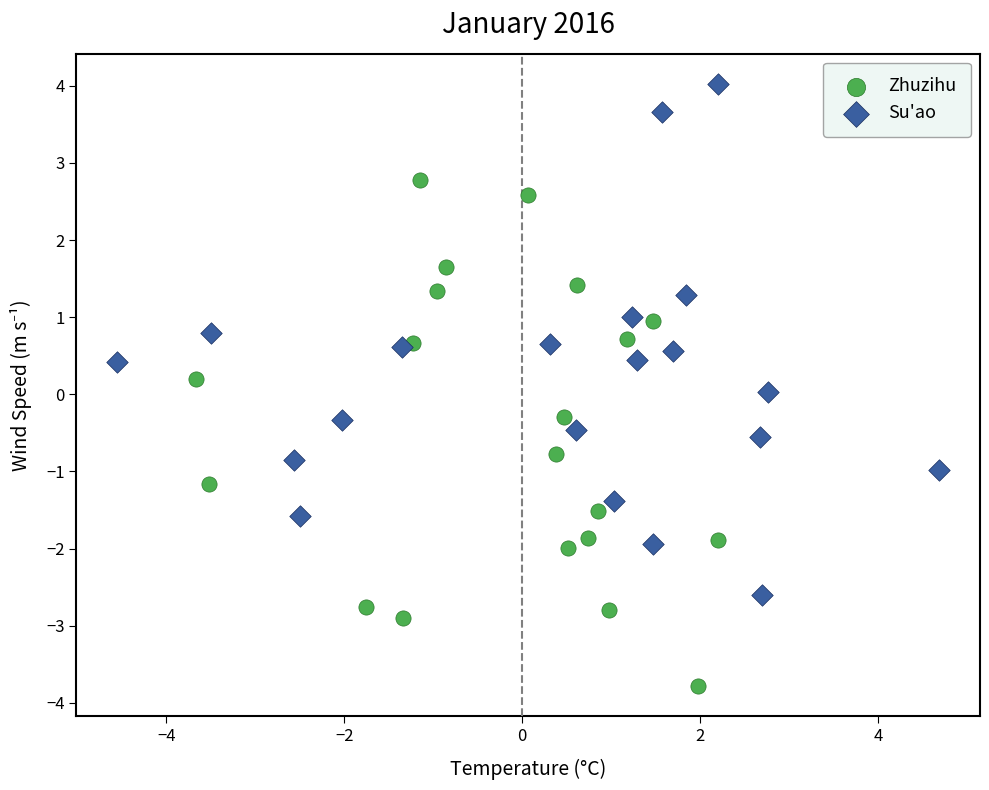

Which series contains the highest Y value?

Su'ao